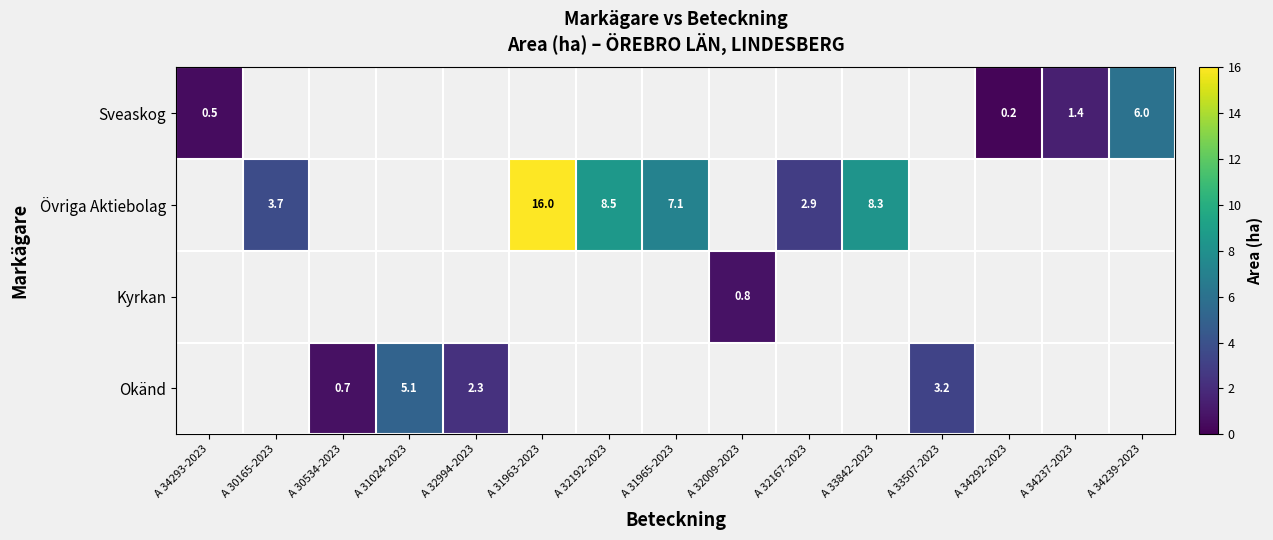

Which category has the highest value across all series?

A 31963-2023